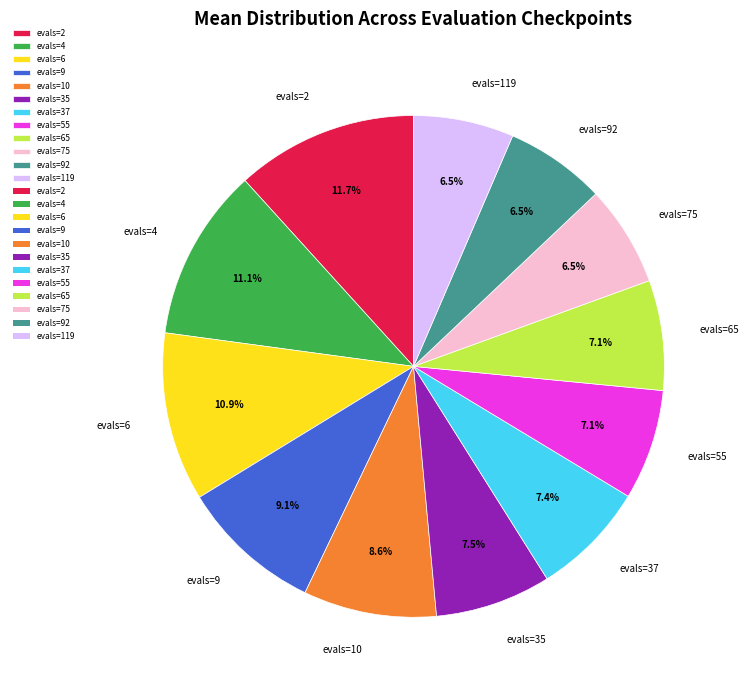

How many slices are in this pie chart?

12